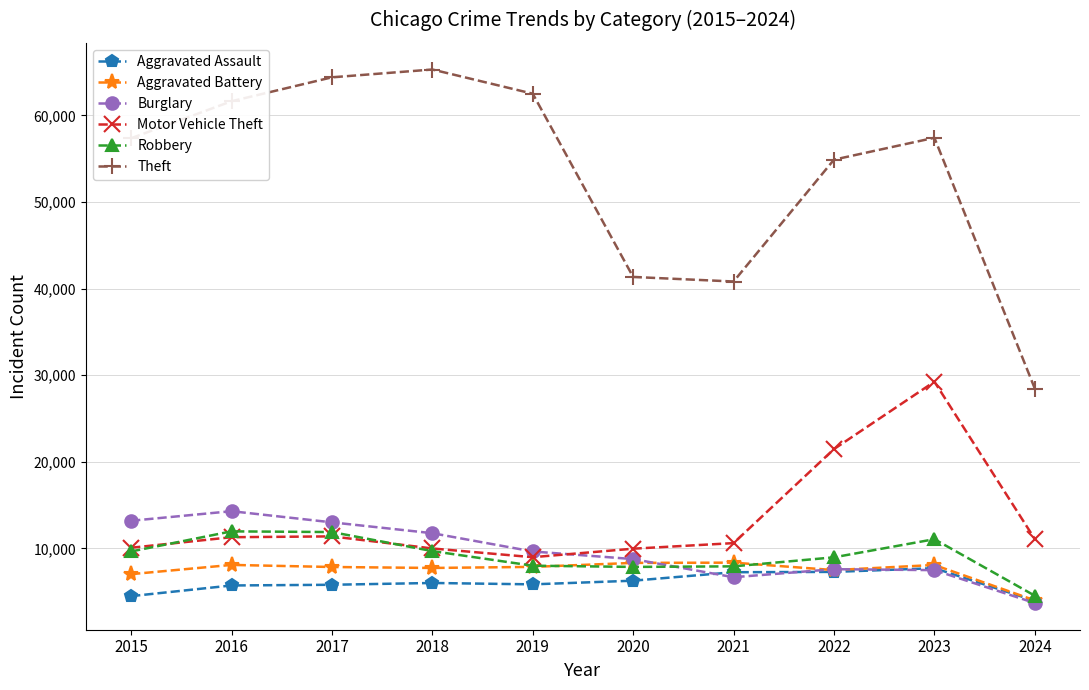

The Motor Vehicle Theft series shows 4553 at 2015. True or false?

False